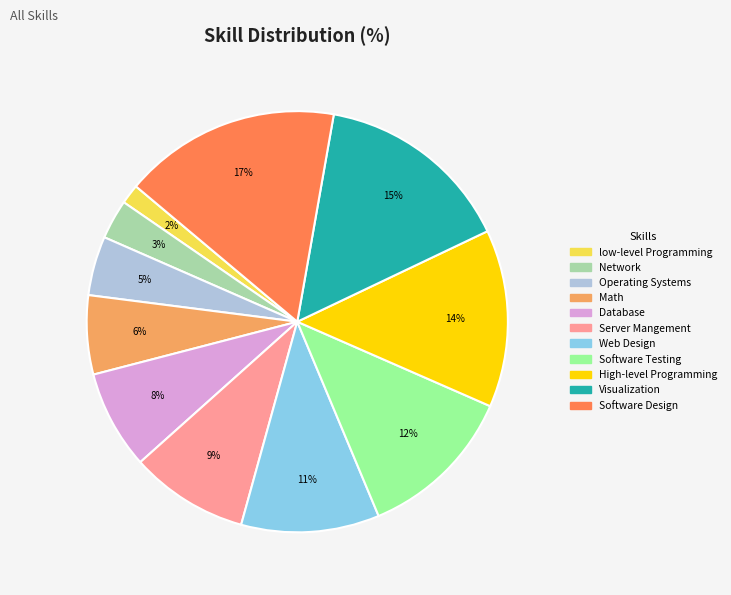

Is Software Testing the majority of the pie?

No